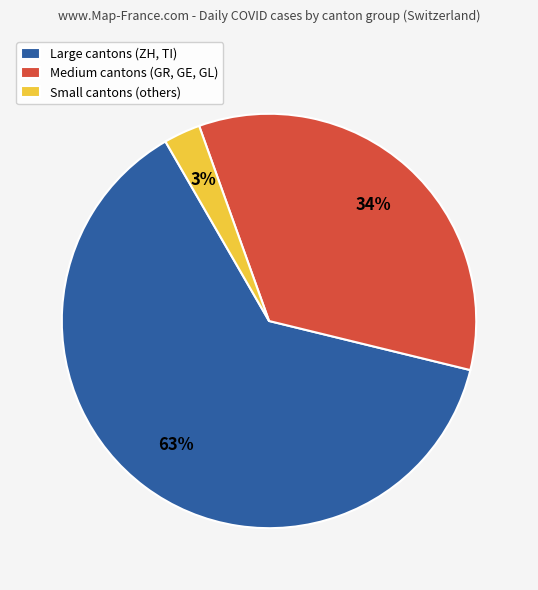

Which slice is the largest?

Large cantons (ZH, TI)